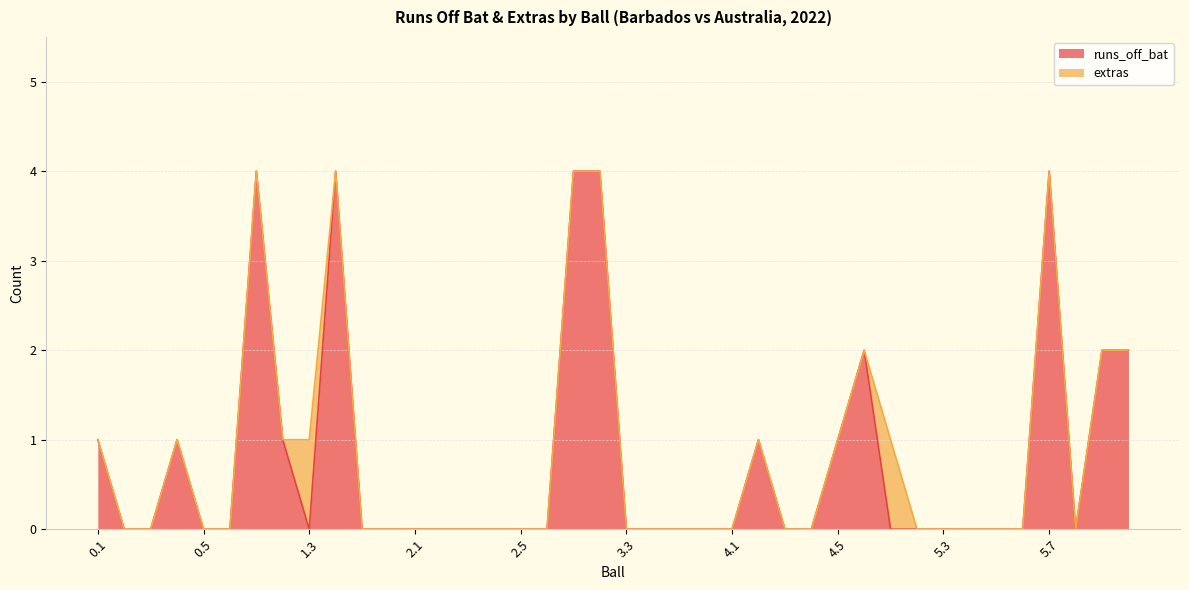

Does the chart have visible grid lines?

Yes